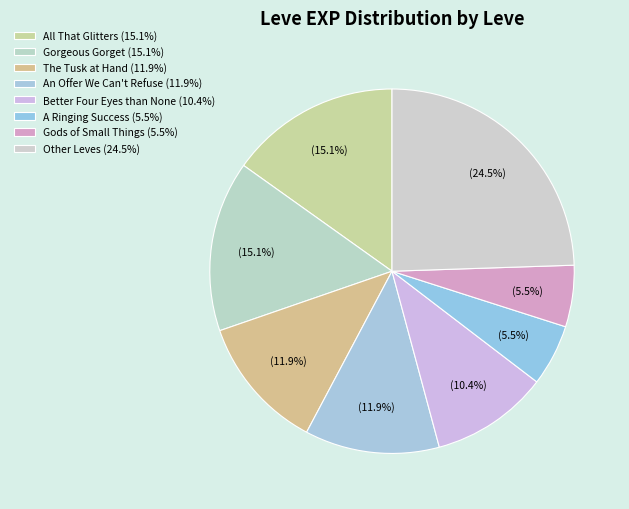

Does any single category account for the majority?

No